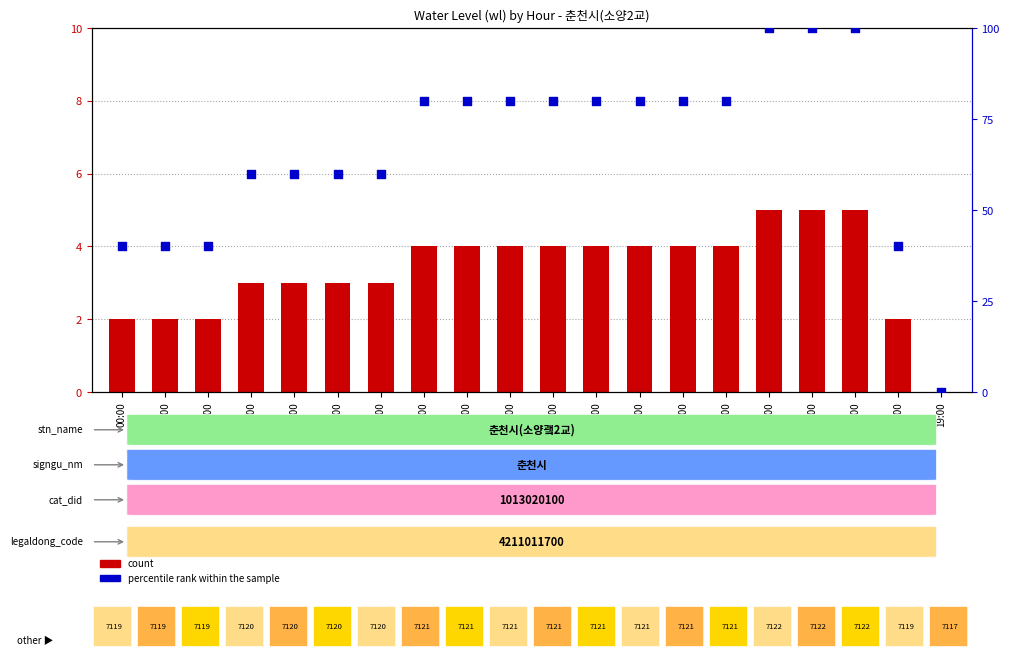

Which series has the widest spread of Y values?

percentile rank within the sample